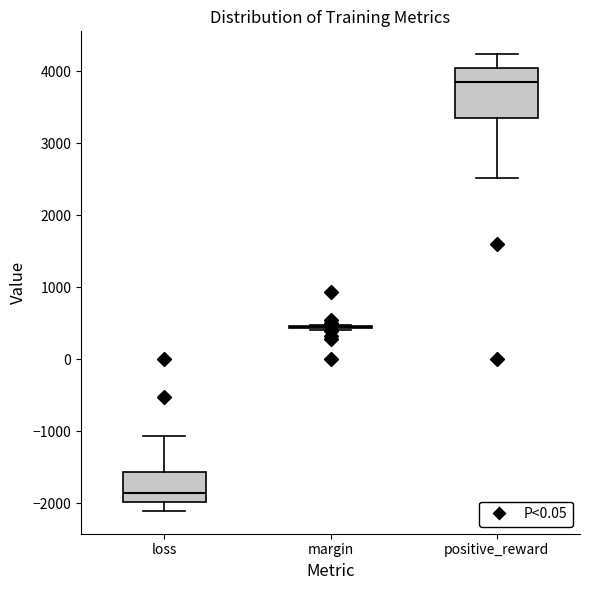

Reading left to right, read every box against the y-axis: the position of its median line, the range the box covers, and the ends of its whiskers. The values are not printed on the chart, so give them approximately, as read against the axis.

loss: median -1900, box -2000 to -1600, whiskers -2100 to -1100
margin: box collapsed to a line at 400, whiskers 400 to 500
positive_reward: median 3900, box 3400 to 4100, whiskers 2500 to 4200